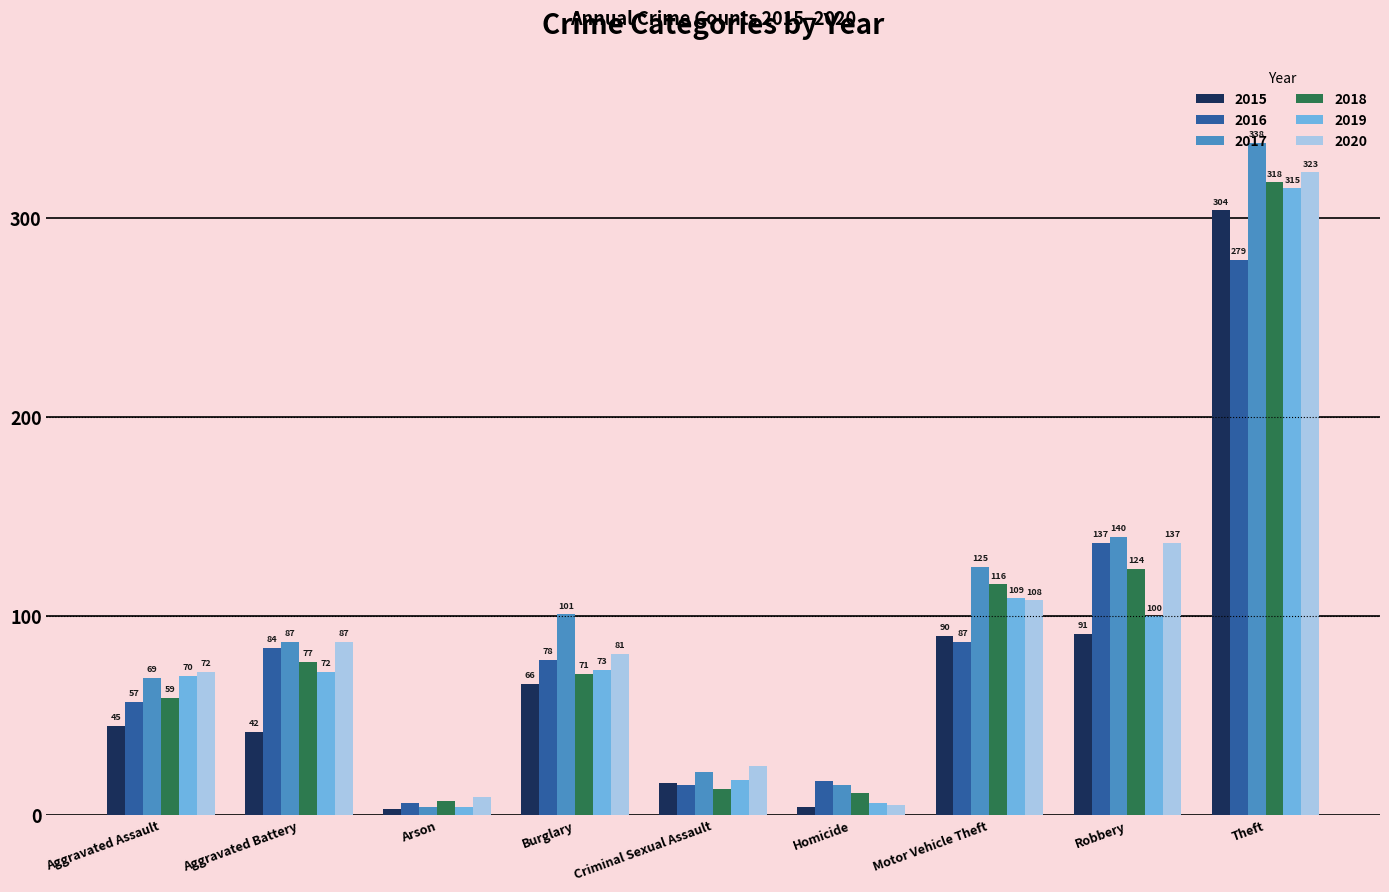

Reading right to left, extract all data points from this chart.

2015: Theft=304	Robbery=91	Motor Vehicle Theft=90	Homicide=4	Criminal Sexual Assault=16	Burglary=66	Arson=3	Aggravated Battery=42	Aggravated Assault=45
2016: Theft=279	Robbery=137	Motor Vehicle Theft=87	Homicide=17	Criminal Sexual Assault=15	Burglary=78	Arson=6	Aggravated Battery=84	Aggravated Assault=57
2017: Theft=338	Robbery=140	Motor Vehicle Theft=125	Homicide=15	Criminal Sexual Assault=22	Burglary=101	Arson=4	Aggravated Battery=87	Aggravated Assault=69
2018: Theft=318	Robbery=124	Motor Vehicle Theft=116	Homicide=11	Criminal Sexual Assault=13	Burglary=71	Arson=7	Aggravated Battery=77	Aggravated Assault=59
2019: Theft=315	Robbery=100	Motor Vehicle Theft=109	Homicide=6	Criminal Sexual Assault=18	Burglary=73	Arson=4	Aggravated Battery=72	Aggravated Assault=70
2020: Theft=323	Robbery=137	Motor Vehicle Theft=108	Homicide=5	Criminal Sexual Assault=25	Burglary=81	Arson=9	Aggravated Battery=87	Aggravated Assault=72